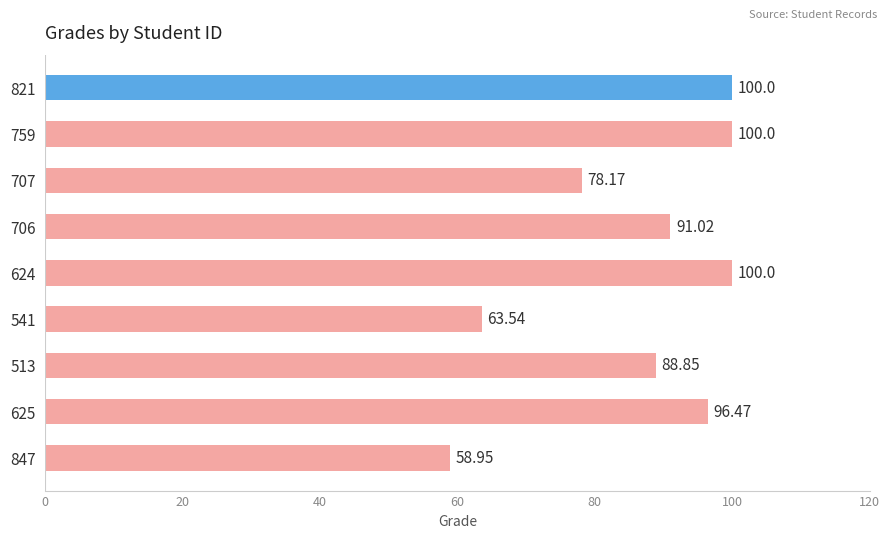

What is the difference between the maximum and second lowest values?

36.5